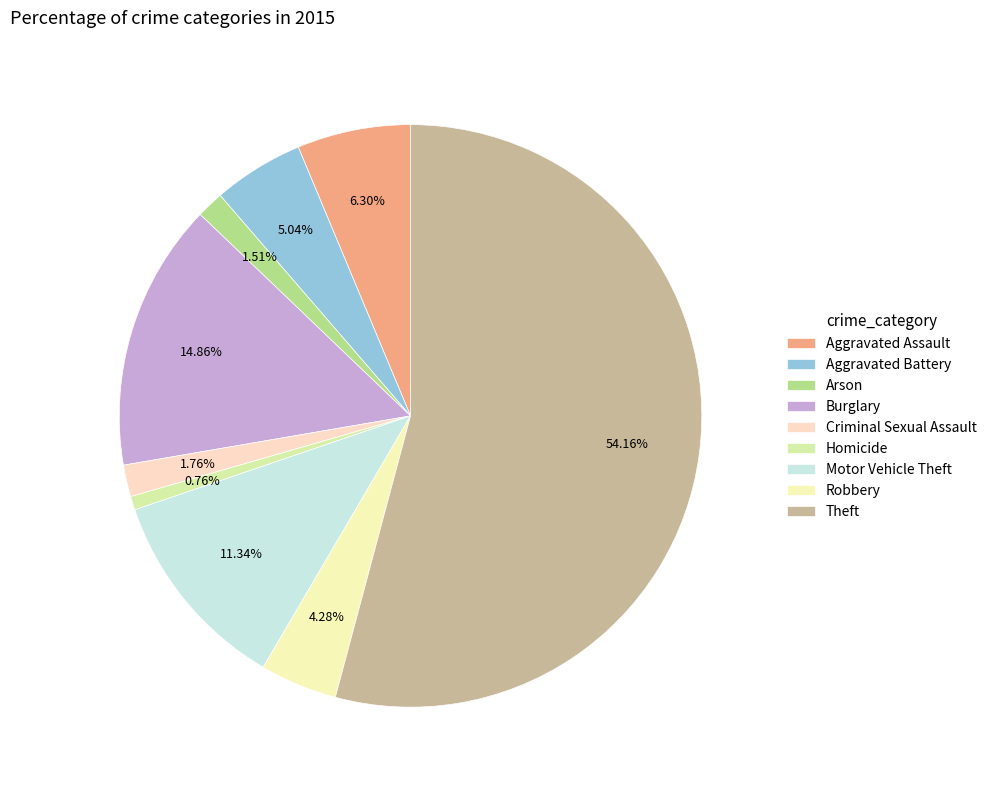

Count the number of slices in the pie.

9